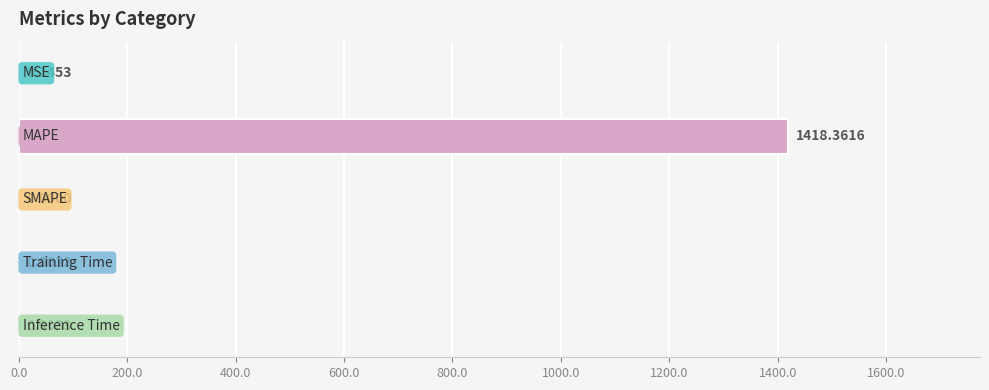

What is the greatest value displayed?

1418.4